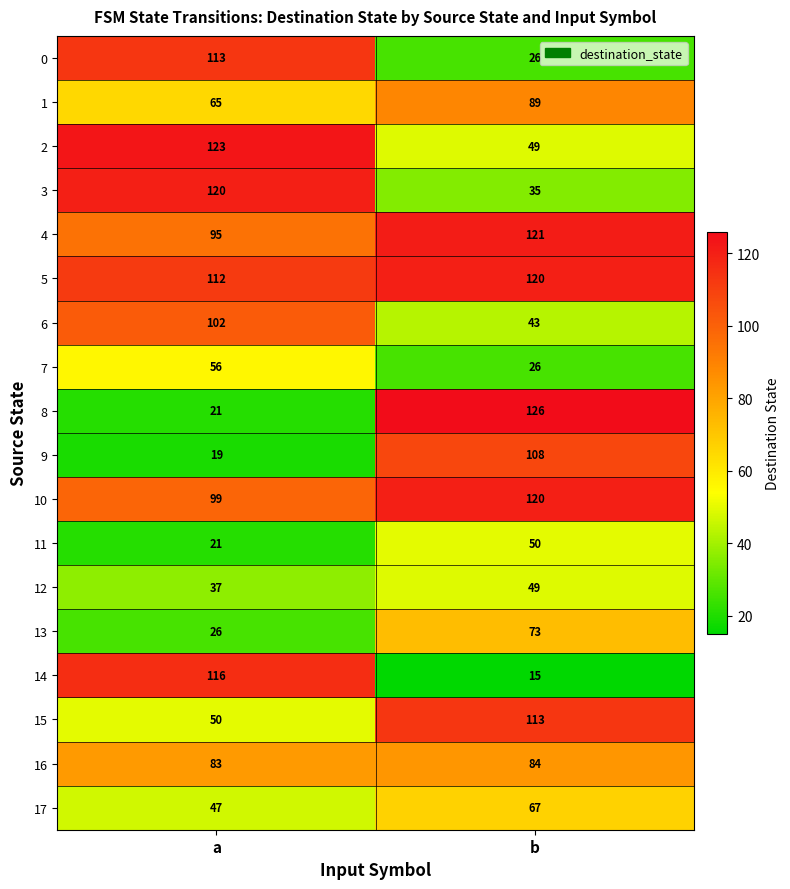

What is the highest value of the 2 series?

123